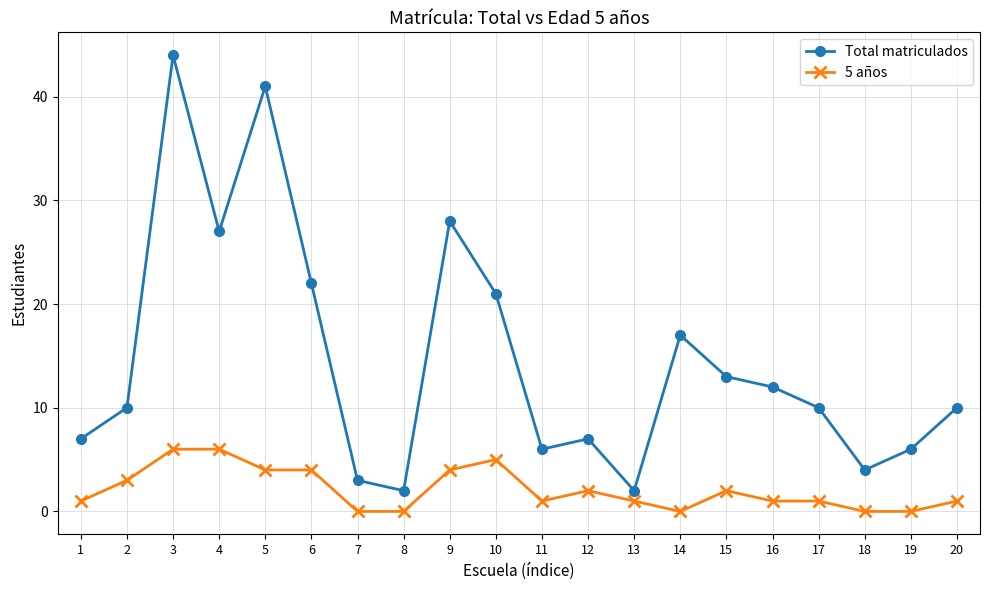

At which category does Total matriculados reach its first local peak?

3